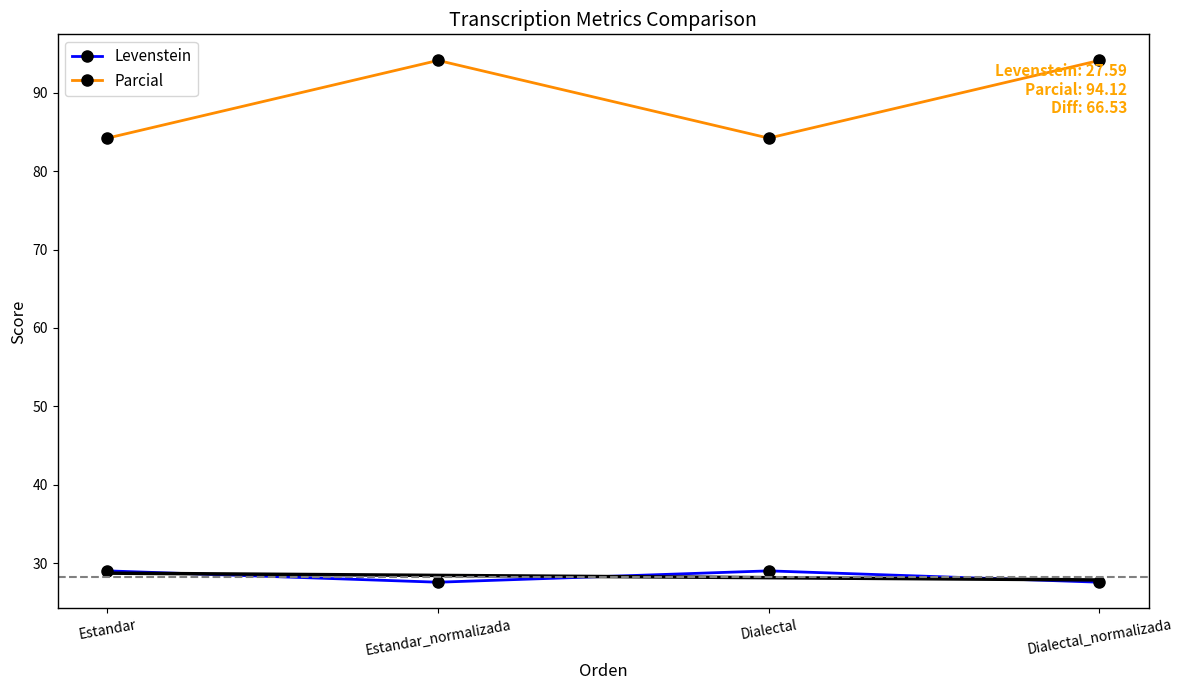

How many categories are shown in the chart?

4